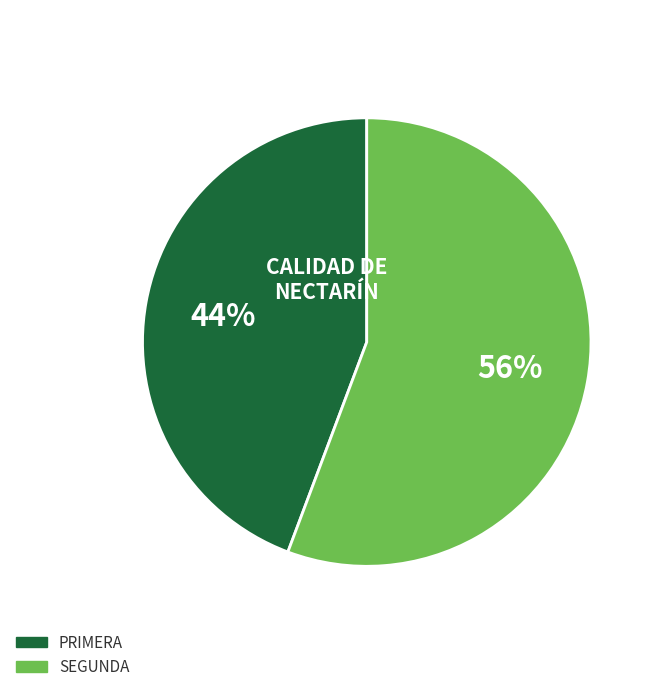

Is there a majority slice in this chart?

Yes